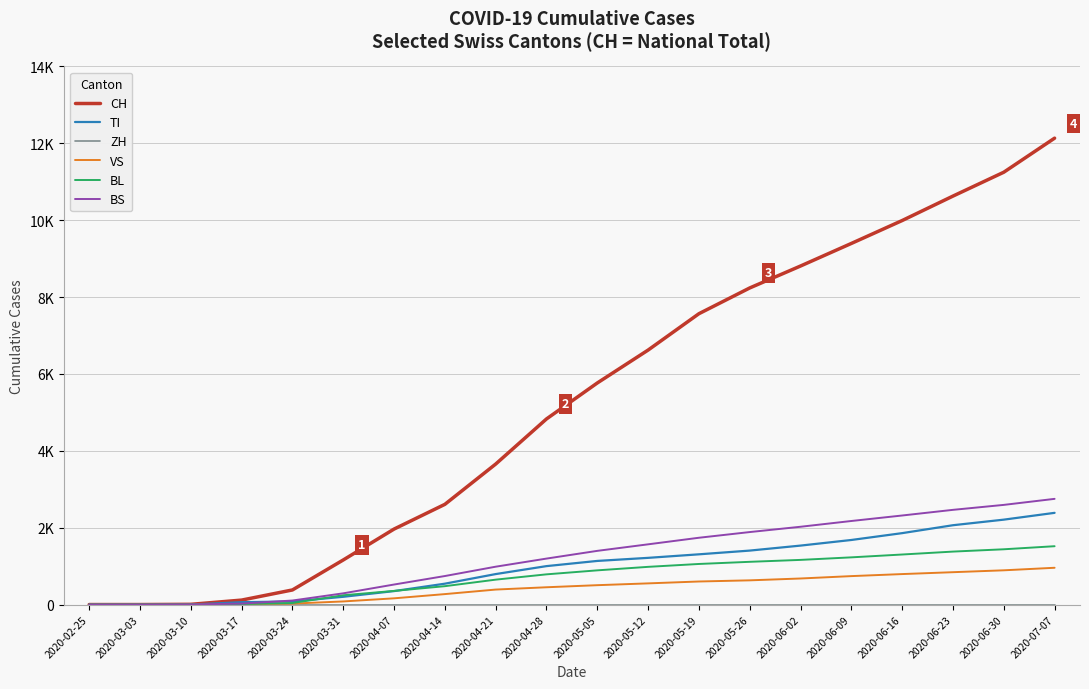

Does the chart have visible grid lines?

Yes